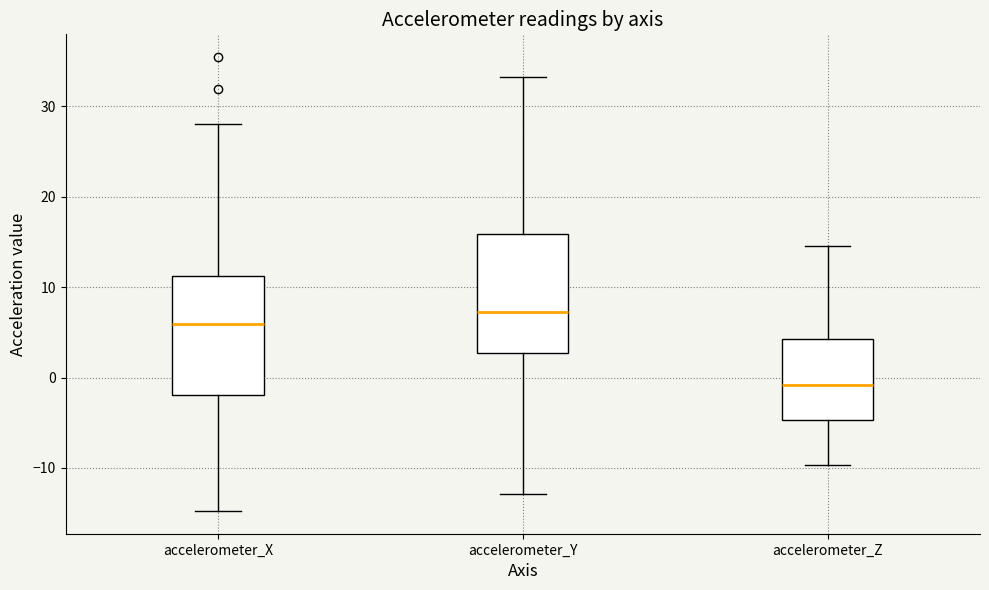

Where does the median line of the box for accelerometer_Z sit on the y-axis? The values are not printed on the chart, so give them approximately, as read against the axis.

-1